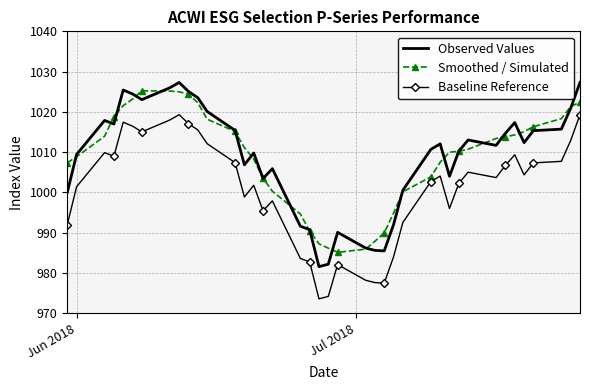

What is the sum of all Smoothed / Simulated values?

40351.5